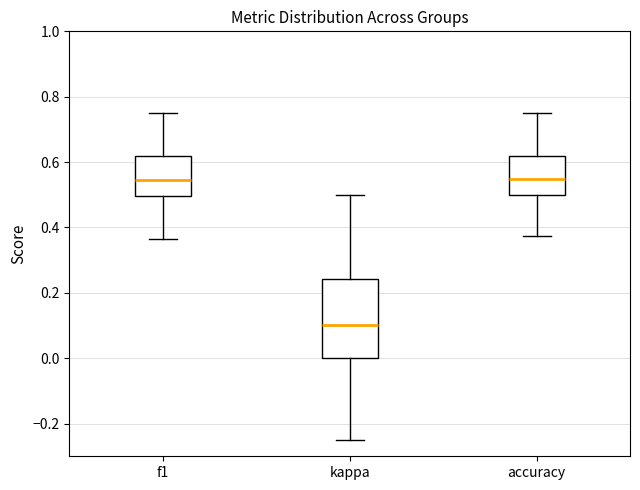

Which box is the tallest, from its lower edge to its upper edge?

kappa